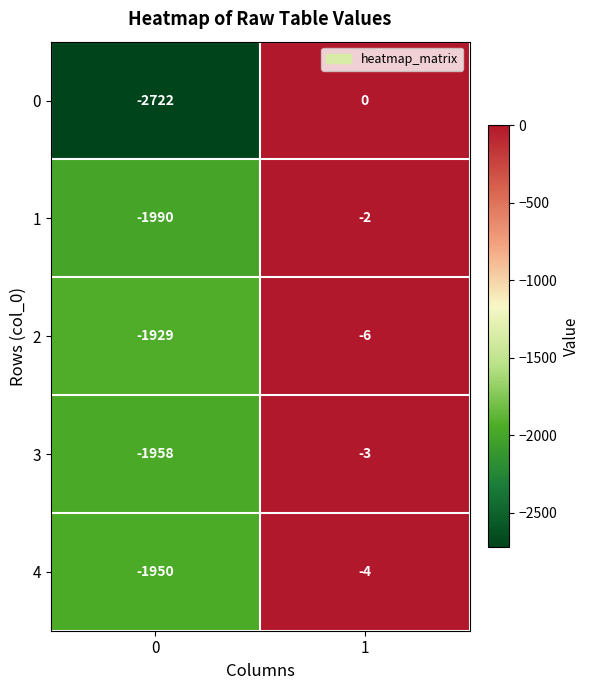

Is the value of 0 at 0 greater than the value of 4 at 0?

No